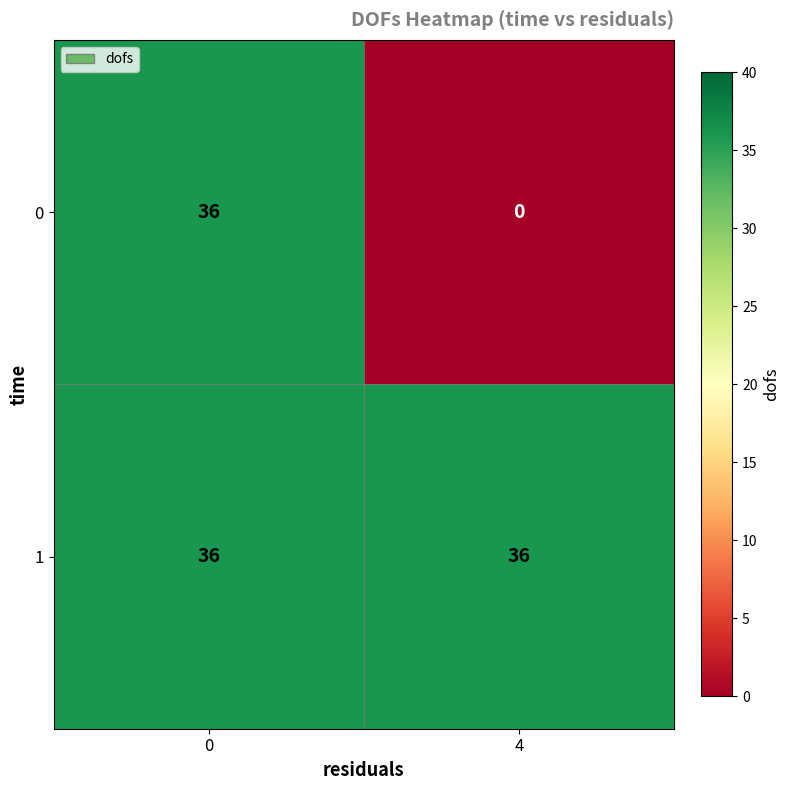

What is the average value of the 0 series?

18